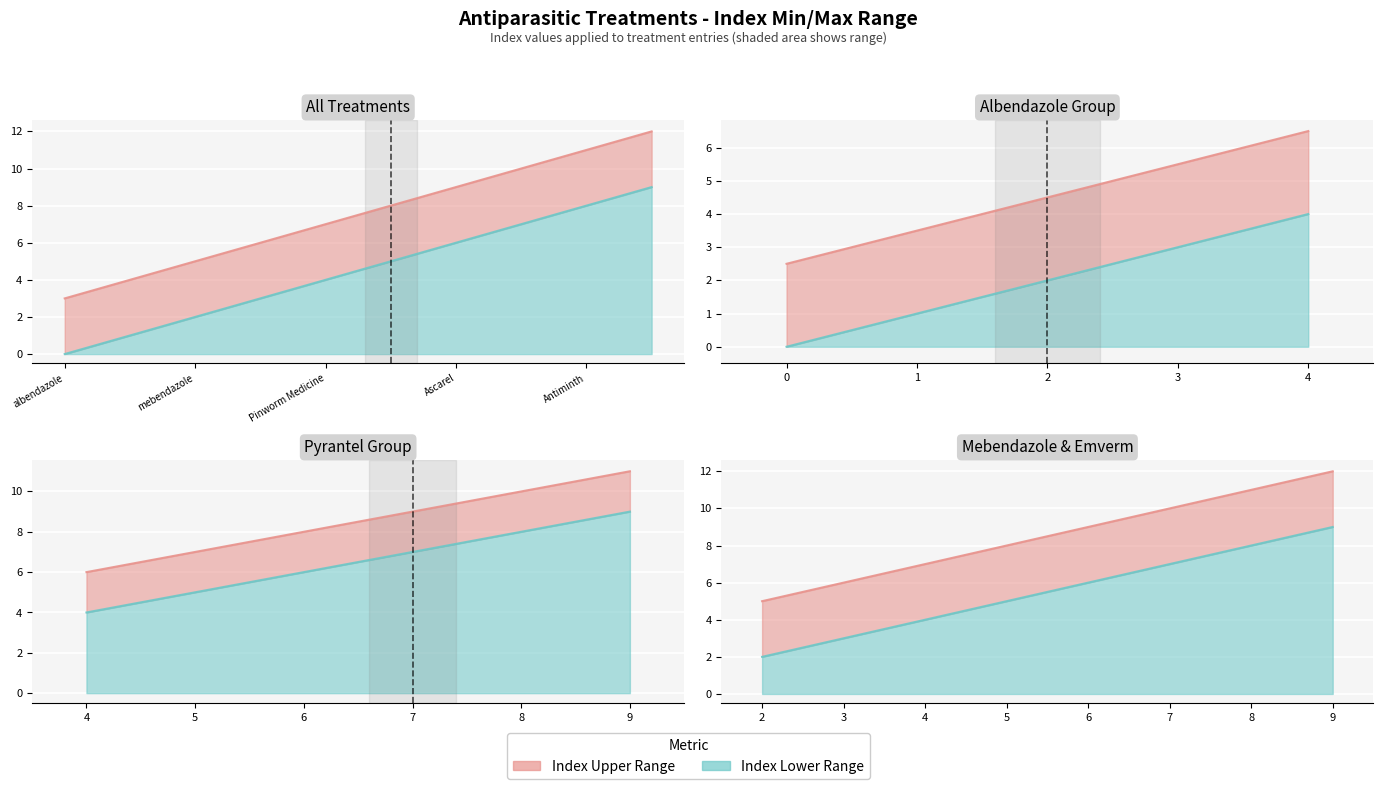

At which label does Lower Line reach its minimum?

2